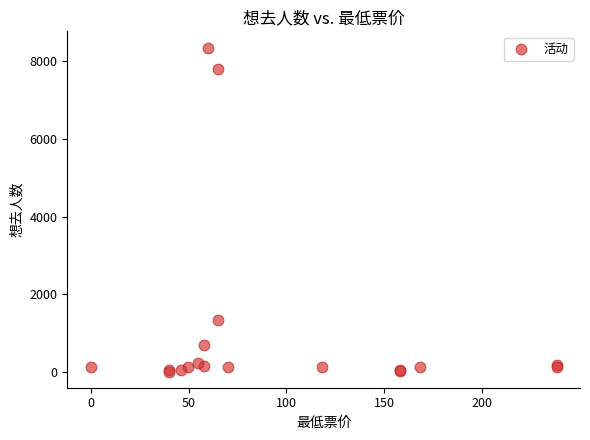

What Y value in the scatter plot is closest to 4180?

1343